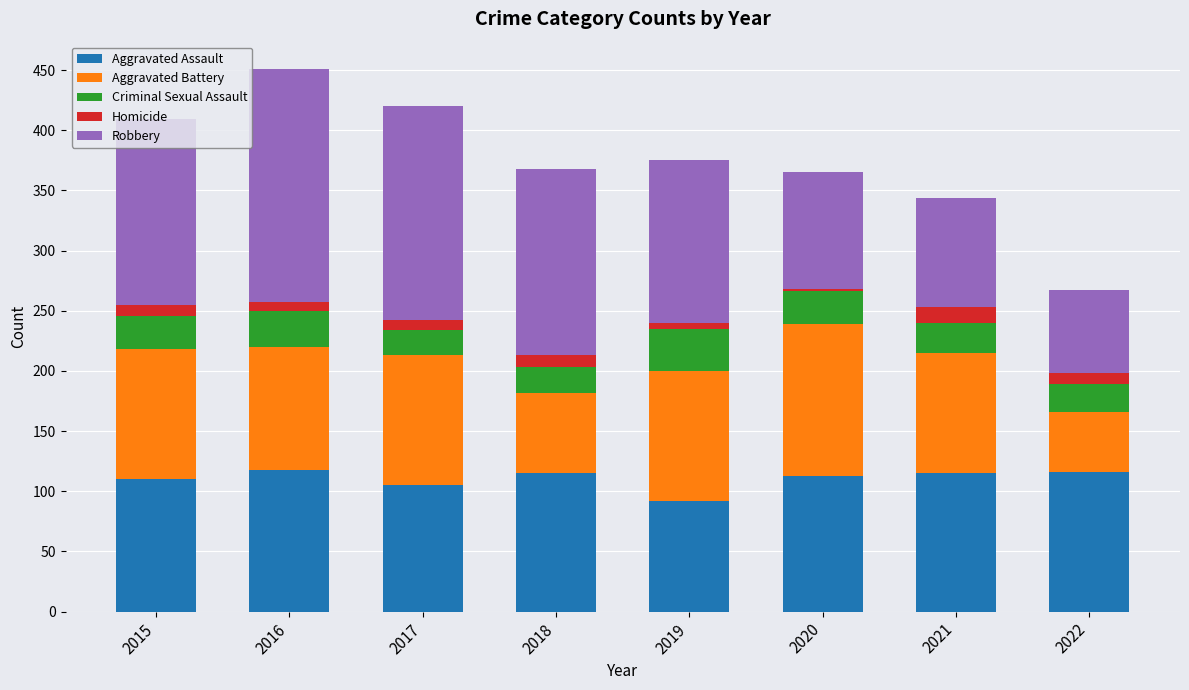

What is the total value across all series at 2018?

368